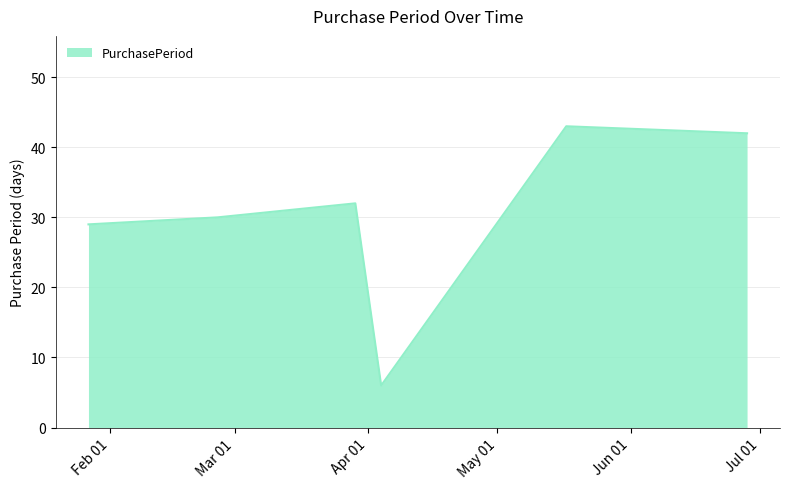

How many series are shown in this chart?

1